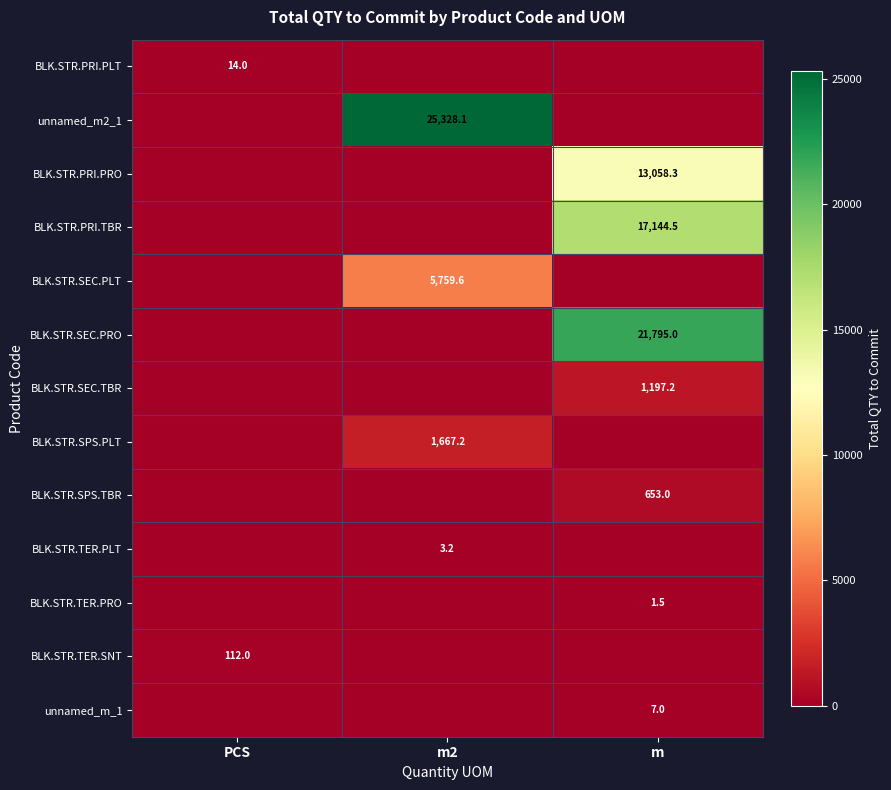

What is the total value across all series at PCS?

126.0